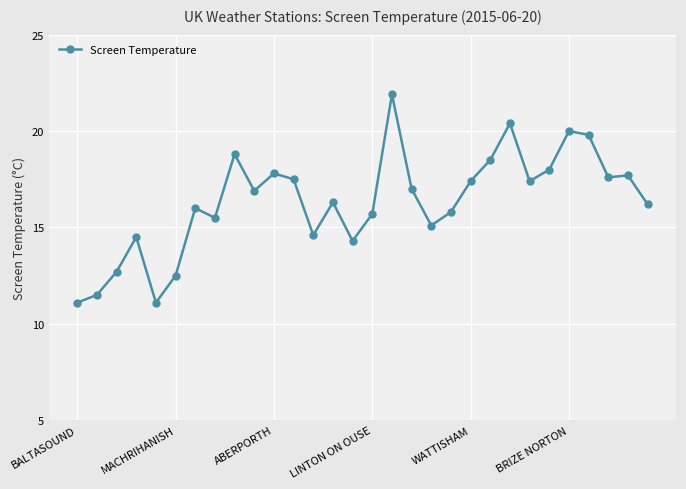

True or false: there are more than 2 points higher than both neighbors.

True